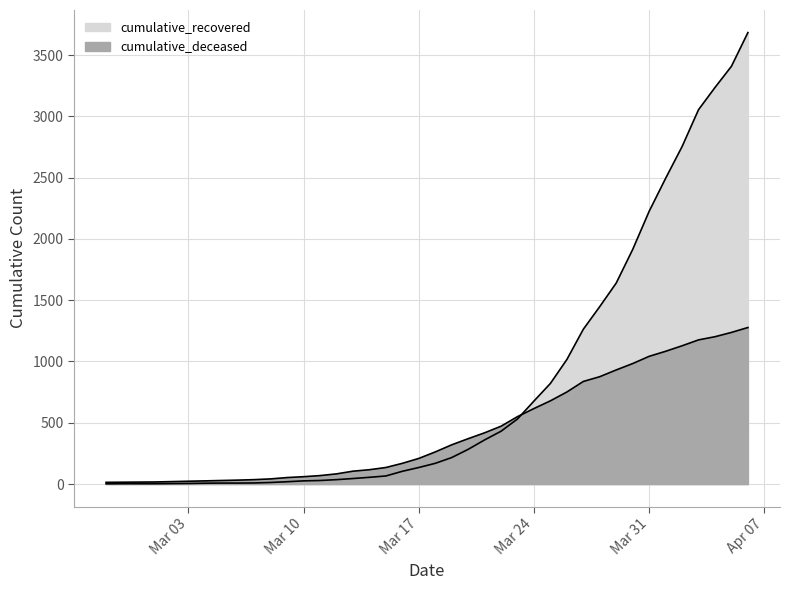

Which has a higher value, 2020-03-25 or 2020-03-13?

2020-03-25